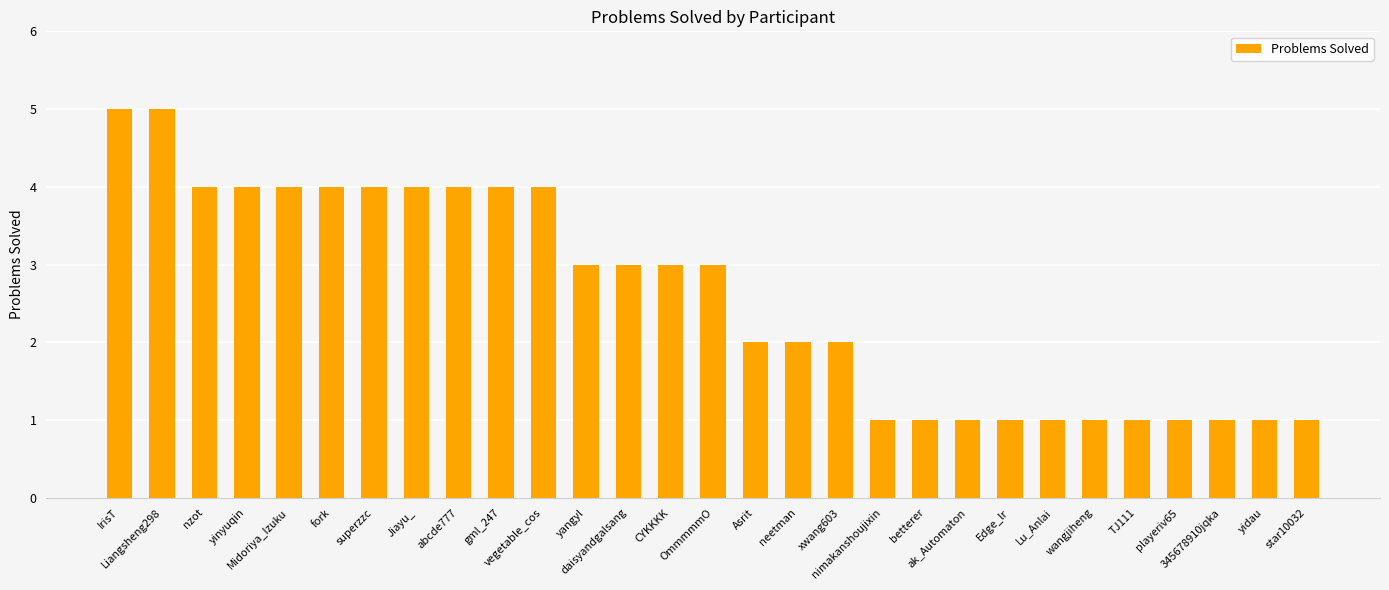

What is the label of the 4th bar from the left?

yinyuqin